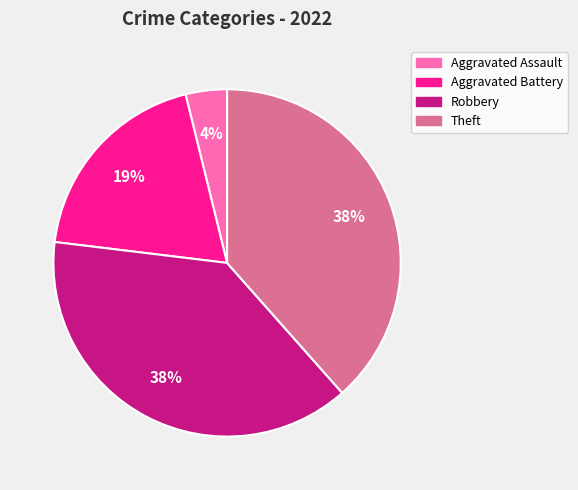

To the nearest percent, what portion does Aggravated Battery represent?

19%